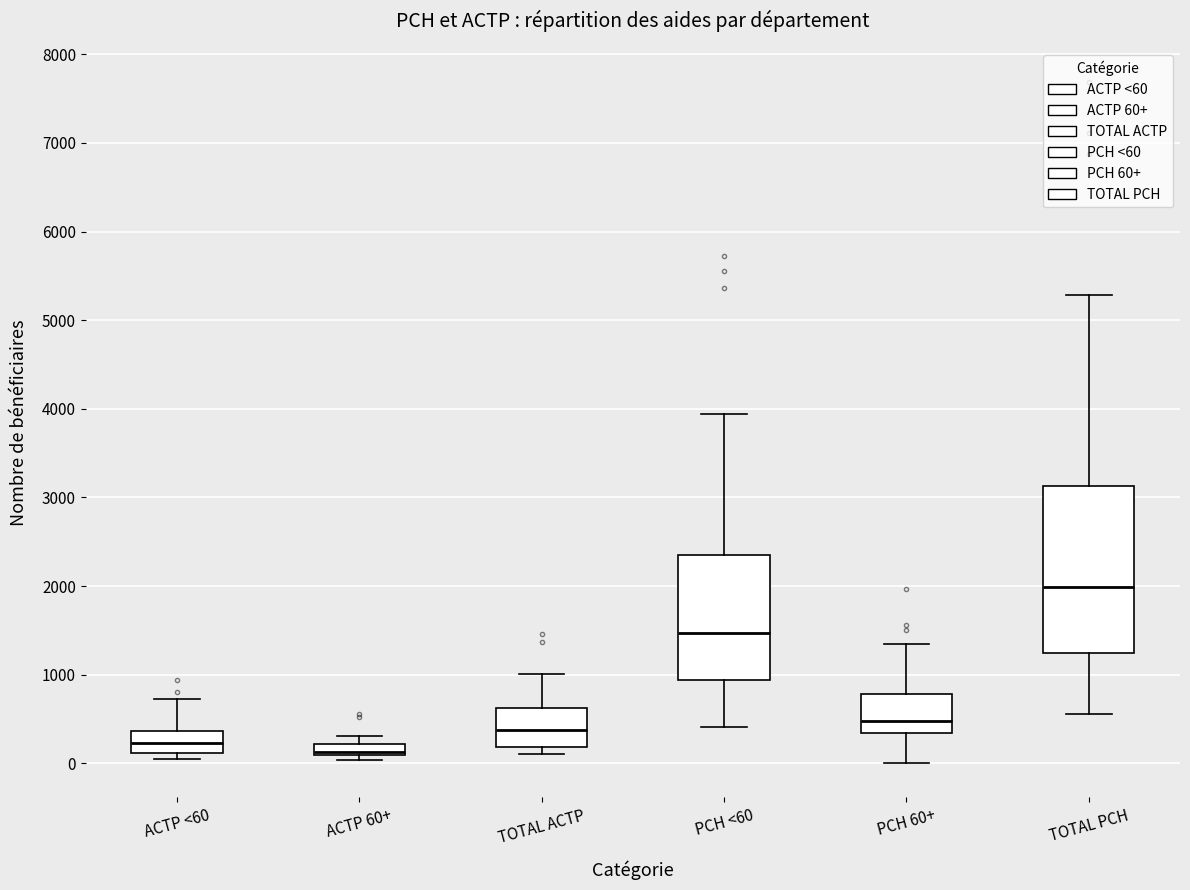

Comparing the boxes themselves (not the whiskers), which one is the tallest?

TOTAL PCH